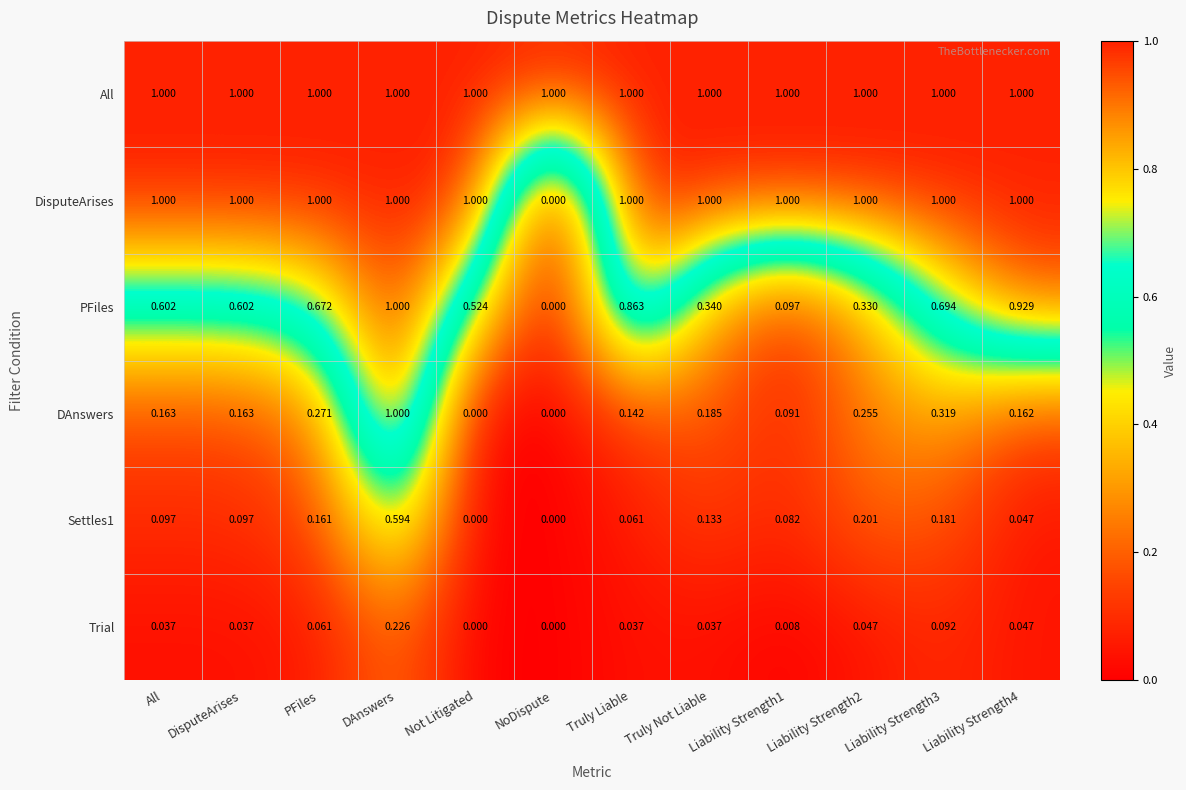

Where is PFiles nearest to the value 0?

NoDispute